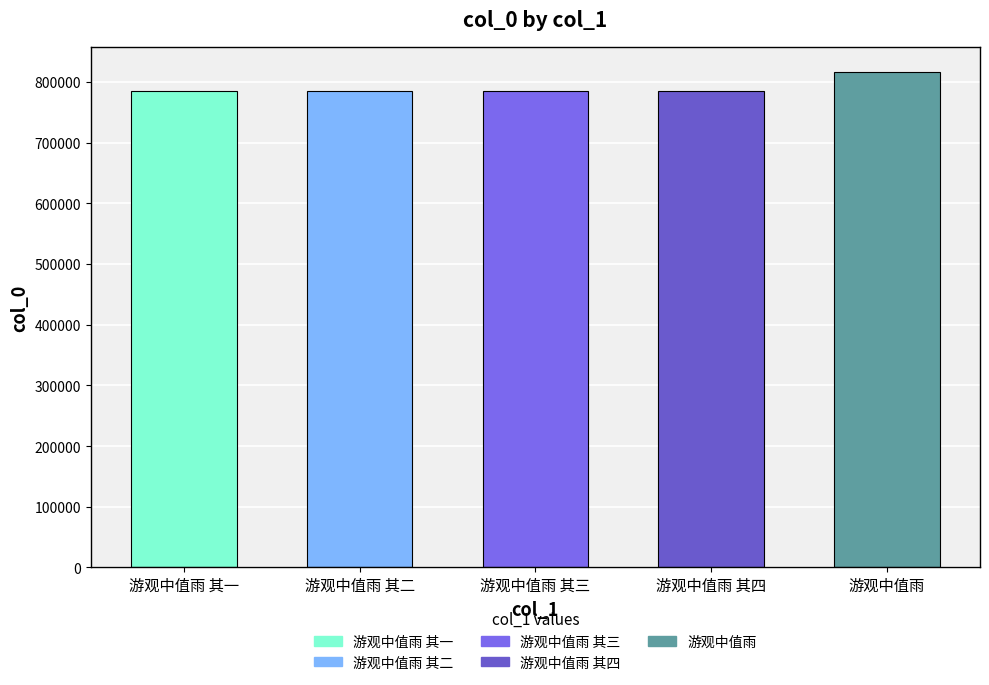

What is the label of the 3rd bar from the left?

游观中值雨 其三